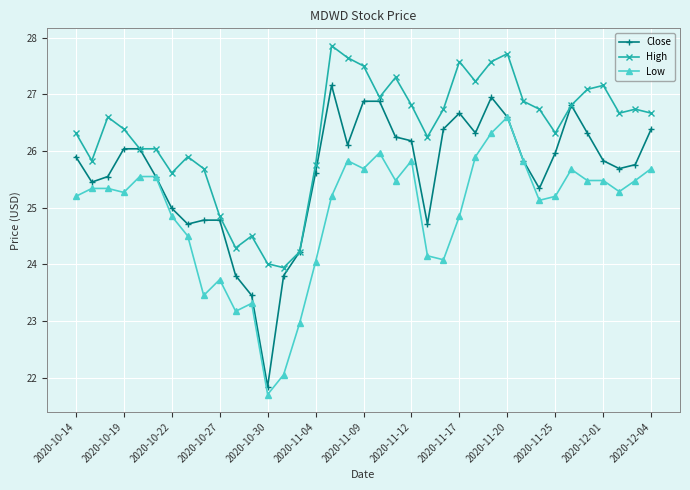

List the series in order of their overall mean, highest first.

High, Close, Low